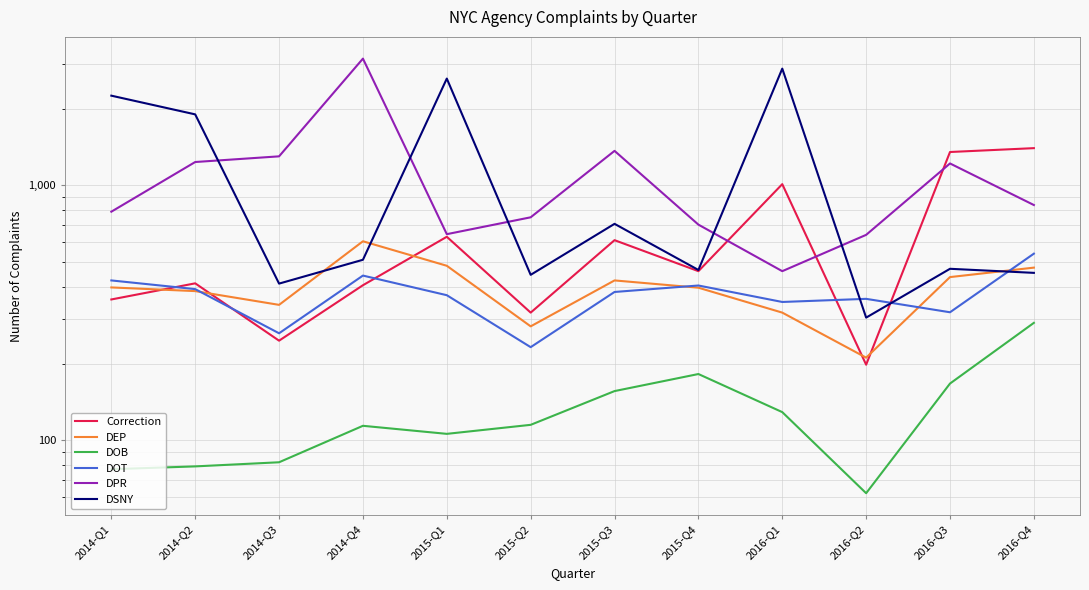

Reading left to right, transcribe all the data shown in this chart.

Correction: 357	413	246	406	629	317	610	461	1012	198	1353	1401
DEP: 398	385	340	604	484	280	424	397	317	211	437	476
DOB: 77	79	82	114	106	115	156	182	129	62	167	289
DOT: 424	392	263	443	371	232	382	405	349	359	318	540
DPR: 789	1236	1301	3146	644	750	1367	702	461	640	1220	838
DSNY: 2251	1901	412	511	2627	446	707	466	2874	303	471	454